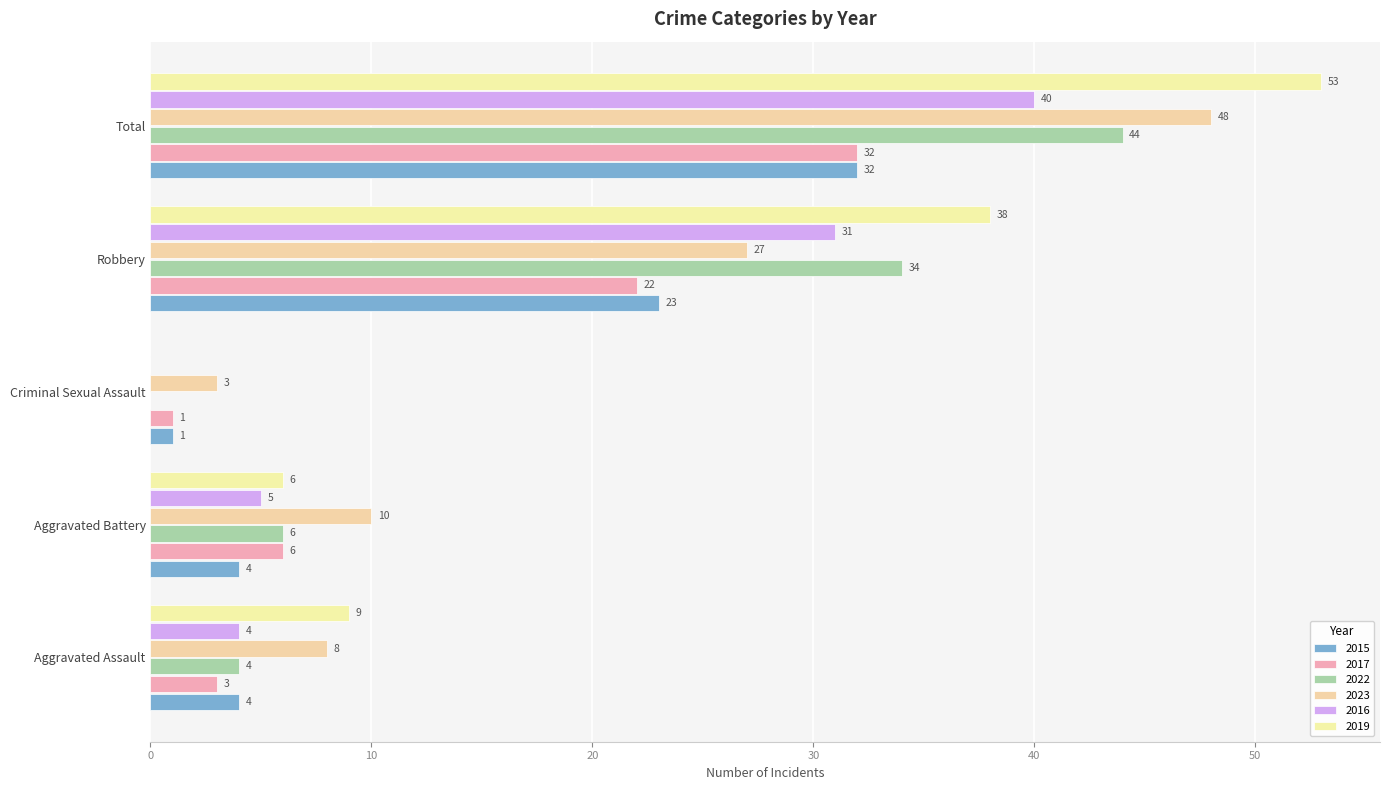

Between Aggravated Battery and Robbery, which series saw the biggest shift?

2019